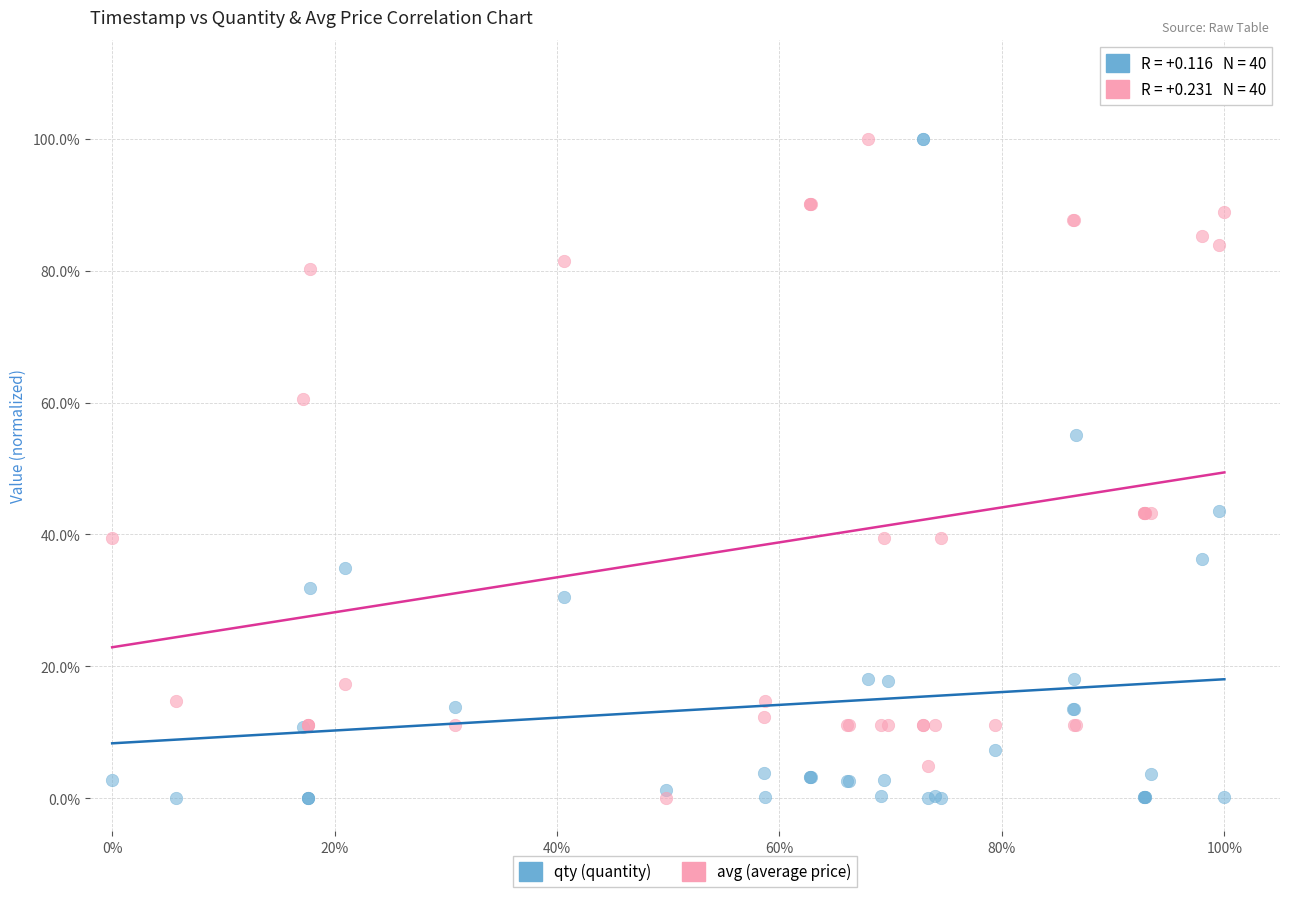

What are all the series names shown in the legend?

qty (quantity), avg (average price)